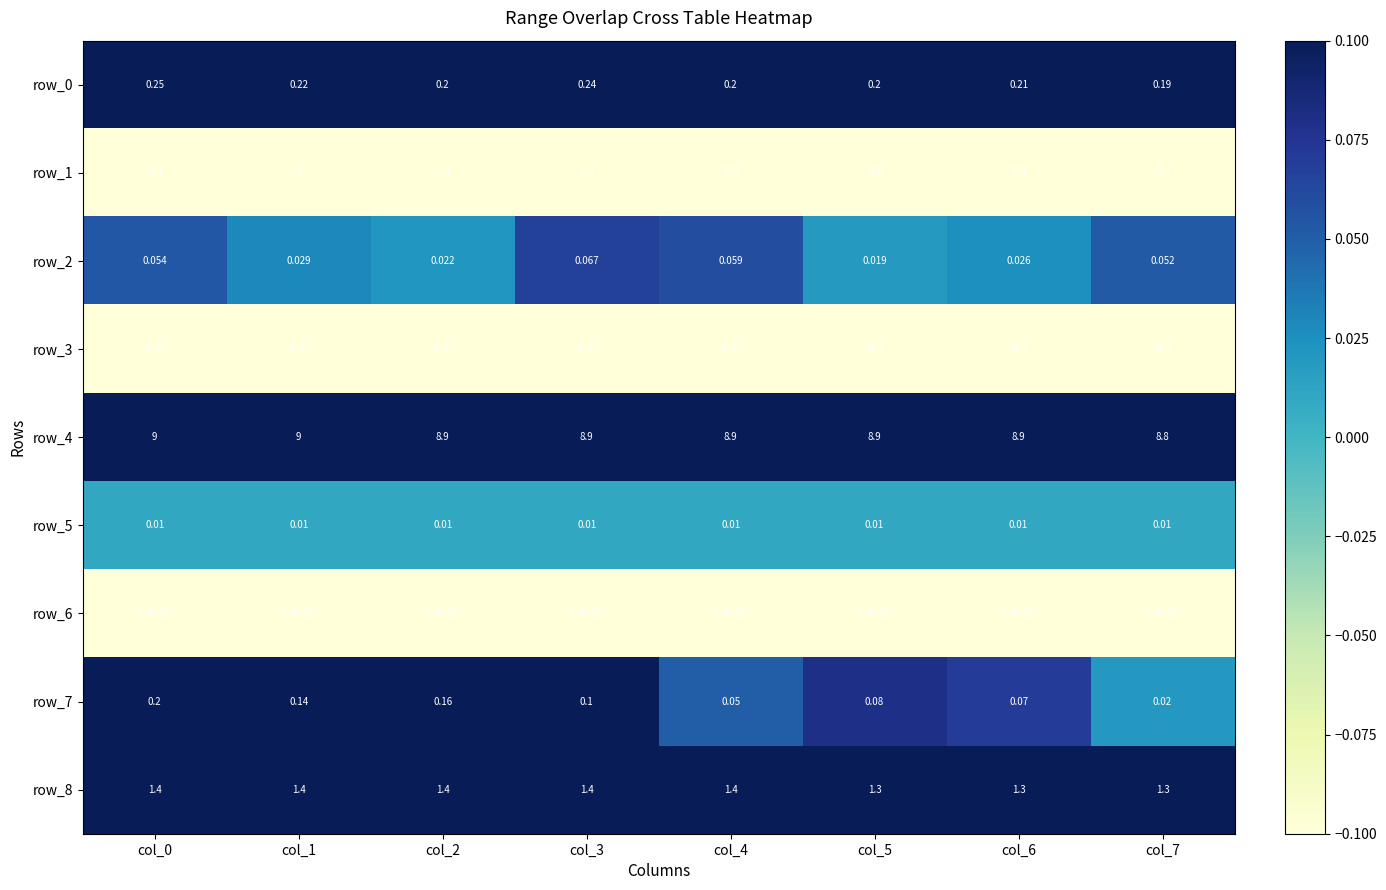

What is the total value across all series at col_1?

-173.7